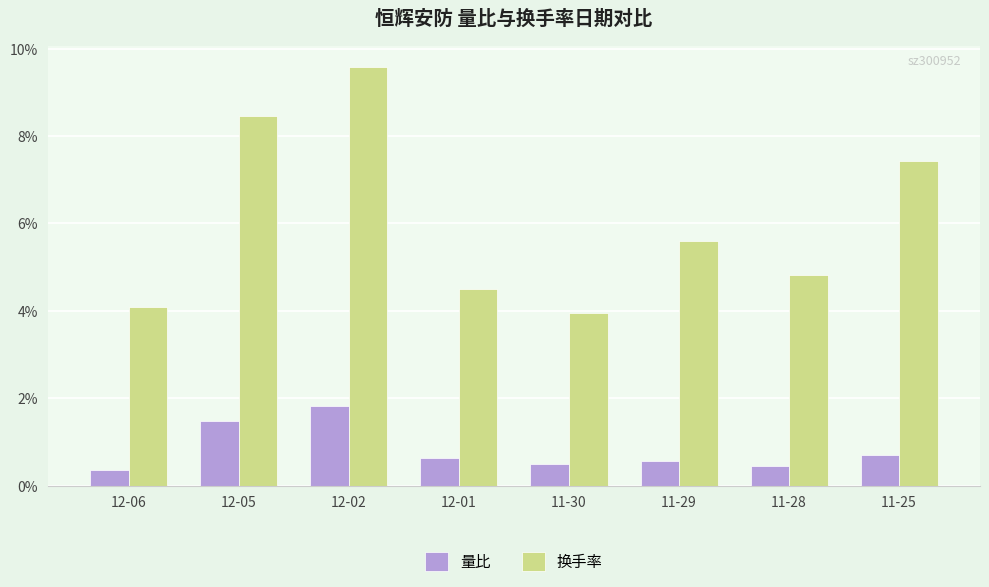

What is the difference between the 量比 values at 11-30 and 12-06?

0.1